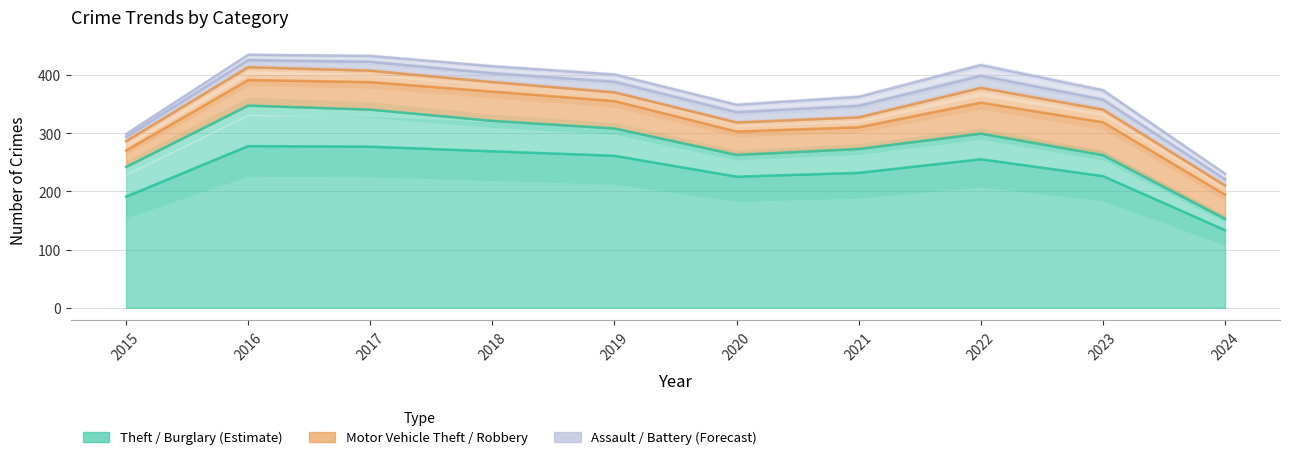

True or false: Burglary and Aggravated Assault cross at least once.

False